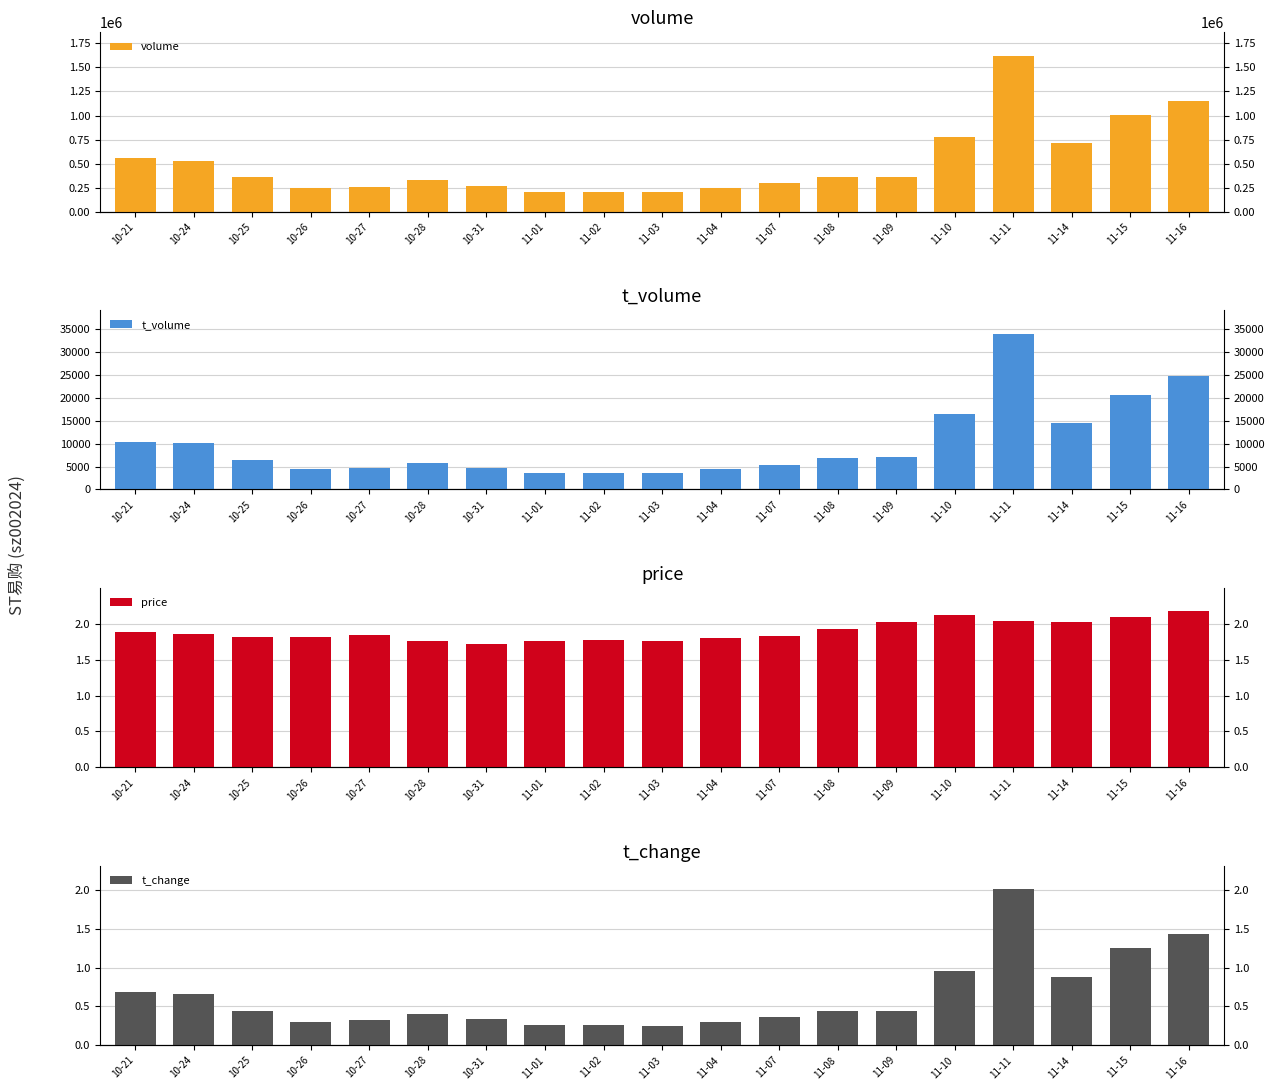

Reading right to left, transcribe all the data shown in this chart.

volume: 1151793.0	1007207.0	711078.0	1622055.0	776605.0	358696.0	357997.0	297605.0	245496.0	201208.0	206987.0	208929.0	271187.0	323881.0	260283.0	242064.0	358571.0	531719.0	560138.0
t_volume: 24814.0	20609.0	14523.0	34042.0	16421.0	7168.0	6810.0	5435.0	4397.0	3560.0	3674.0	3670.0	4676.0	5821.0	4781.0	4422.0	6527.0	10096.0	10449.0
price: 2.2	2.1	2.0	2.0	2.1	2.0	1.9	1.8	1.8	1.8	1.8	1.8	1.7	1.8	1.8	1.8	1.8	1.9	1.9
t_change: 1.4	1.2	0.9	2.0	1.0	0.4	0.4	0.4	0.3	0.2	0.3	0.3	0.3	0.4	0.3	0.3	0.4	0.7	0.7